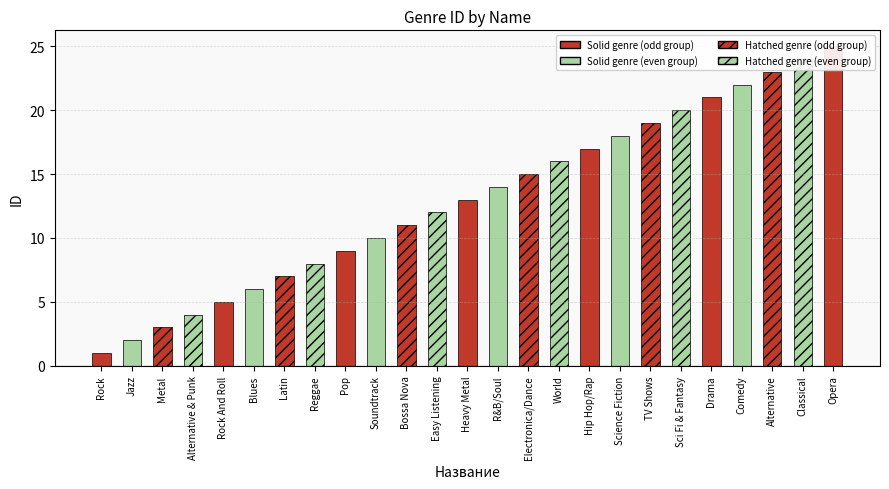

What is the minimum value shown in the chart?

1